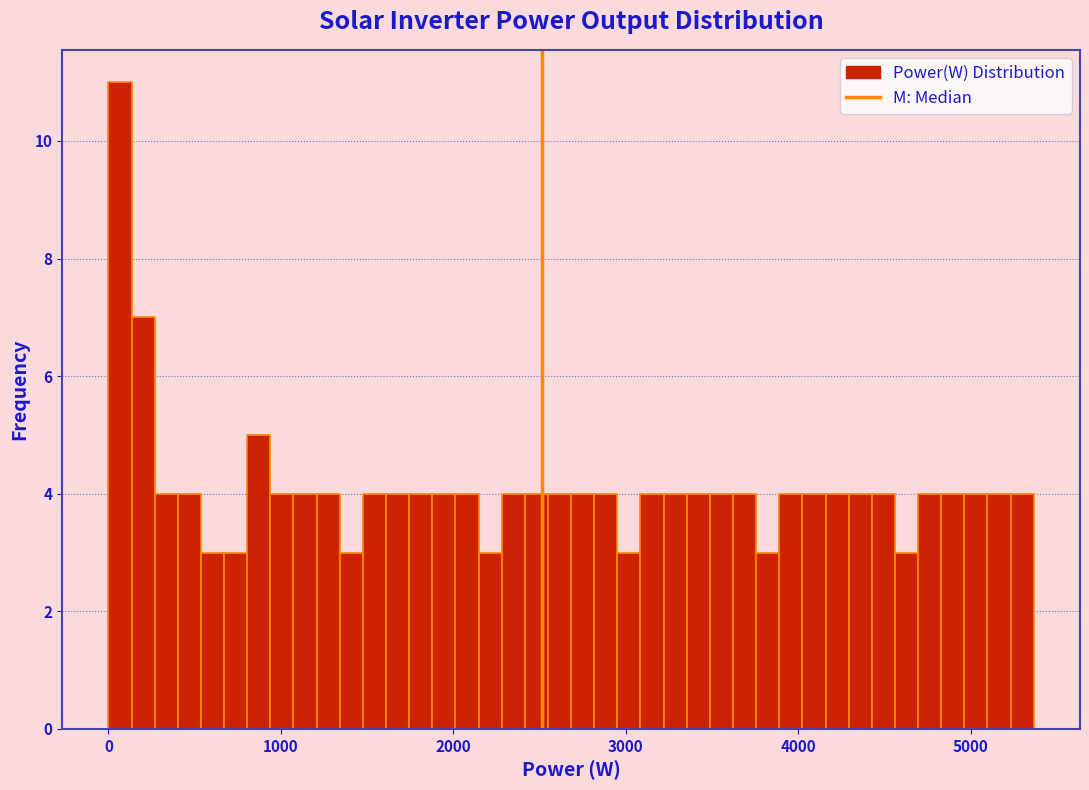

Read against the x-axis, roughly where is the centre of the tallest bar?

100